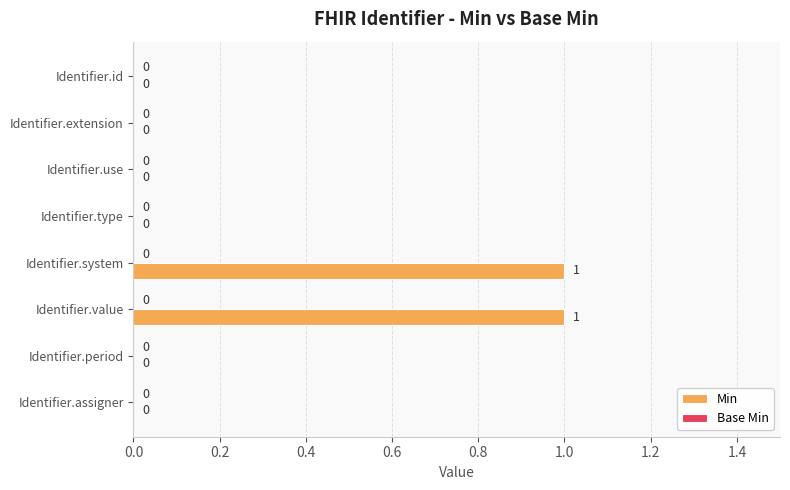

What is the change in value from Identifier.type to Identifier.system?

+1